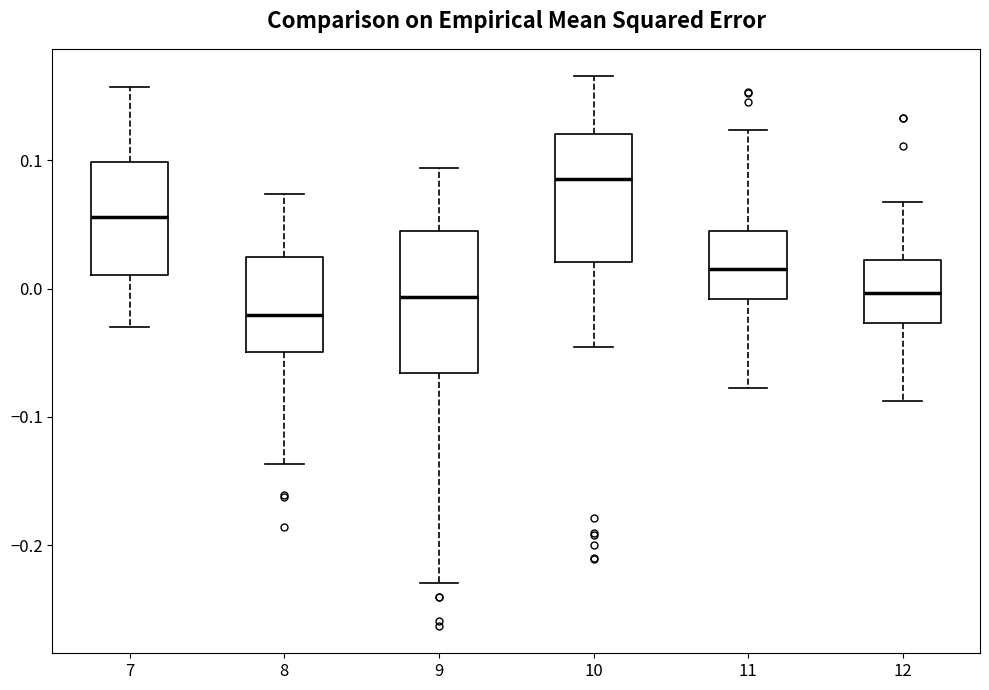

Which box is the tallest, from its lower edge to its upper edge?

9